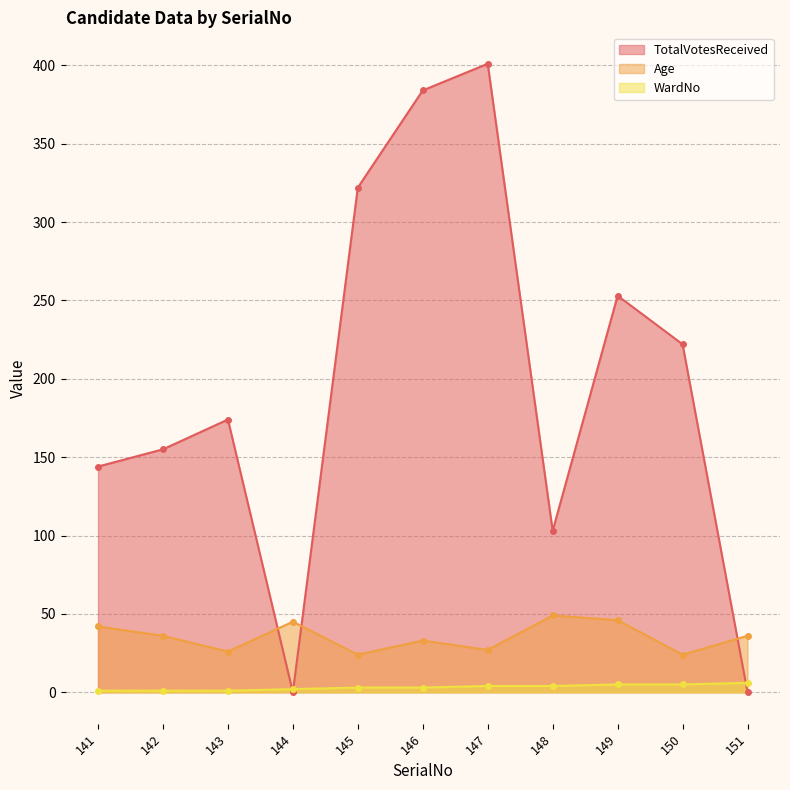

True or false: WardNo and Age cross at least once.

False